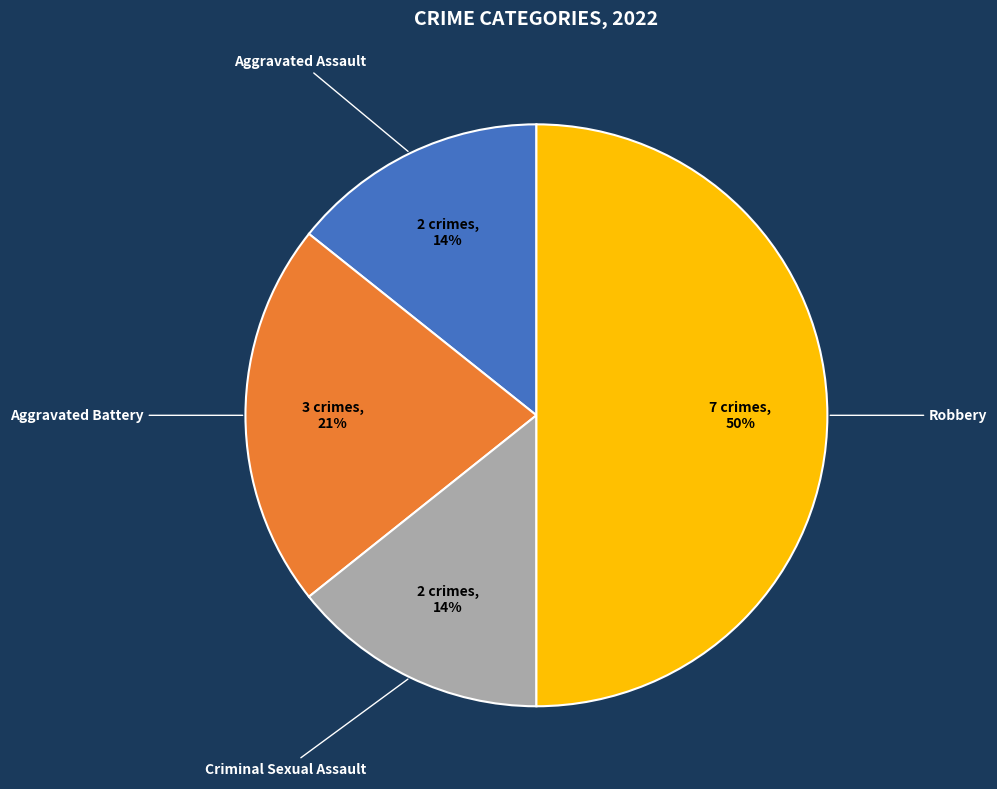

Is Aggravated Battery the majority of the pie?

No